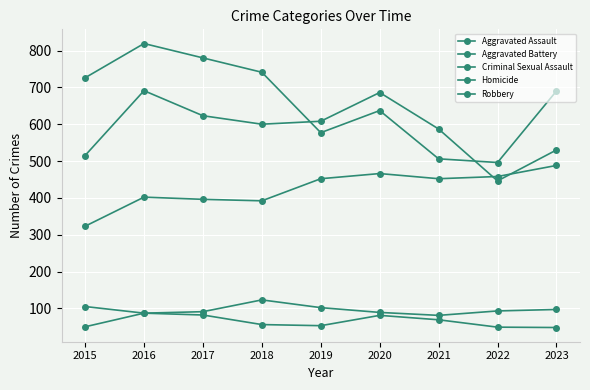

What is the difference between the Criminal Sexual Assault values at 2016 and 2019?

15